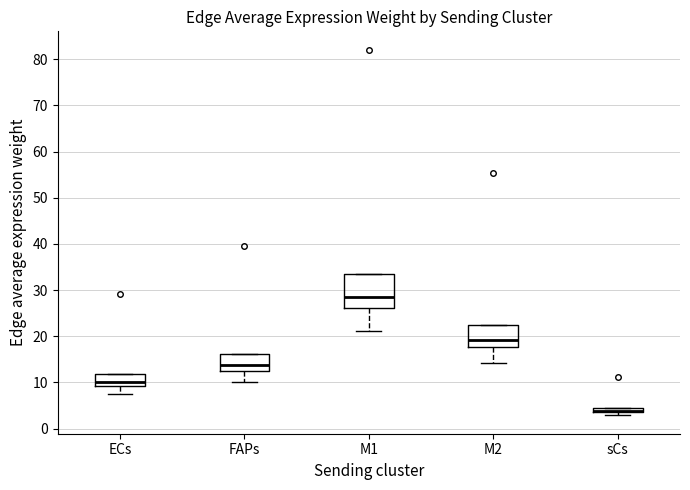

Which box is the tallest, from its lower edge to its upper edge?

M1